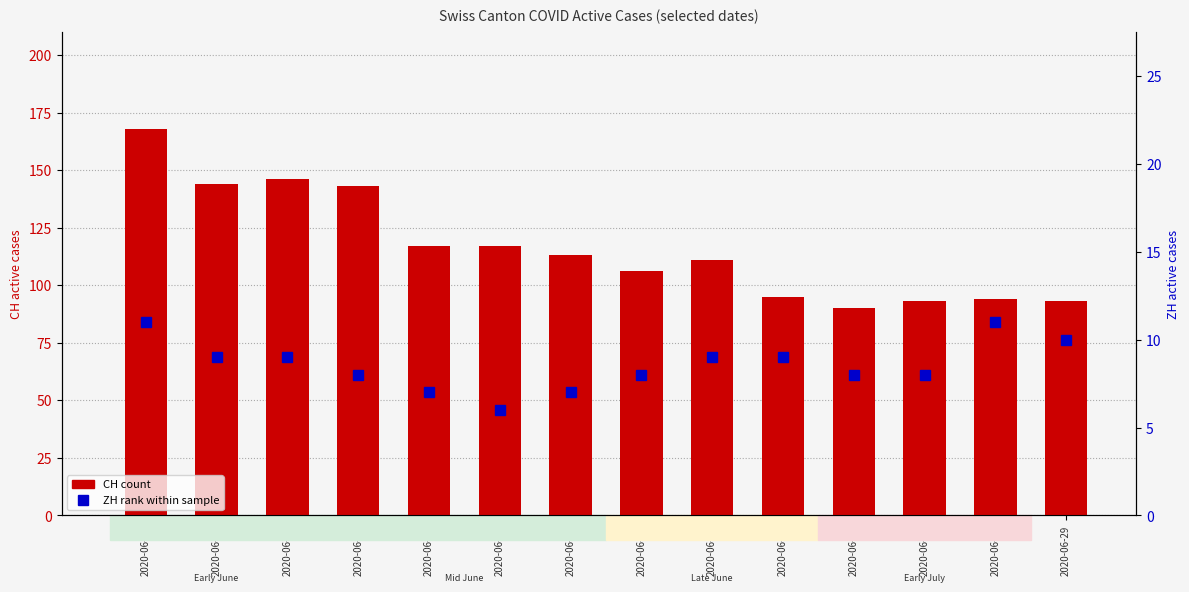

At which label is CH (count) closest to 129?

2020-06-08